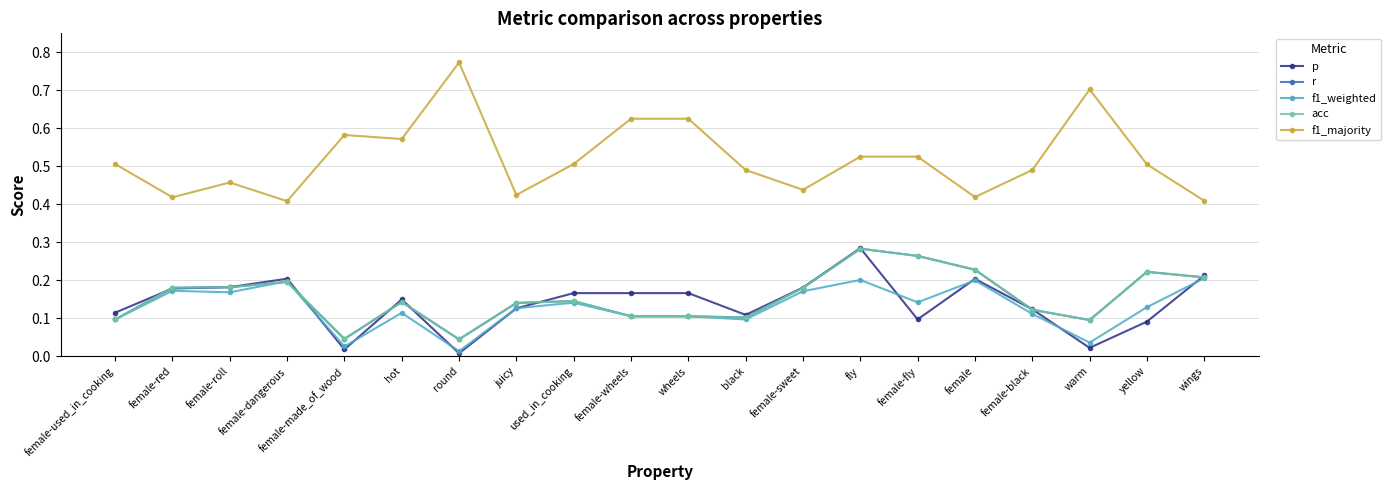

What is the difference between the maximum and minimum values in the f1_weighted series?

0.2